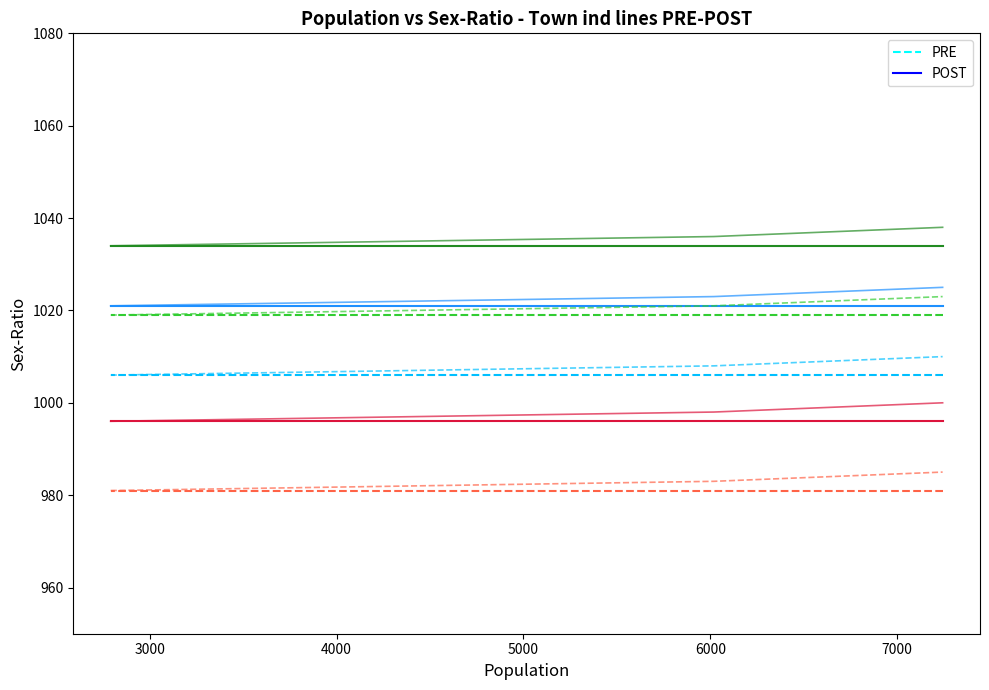

How many data points does each series have?

3